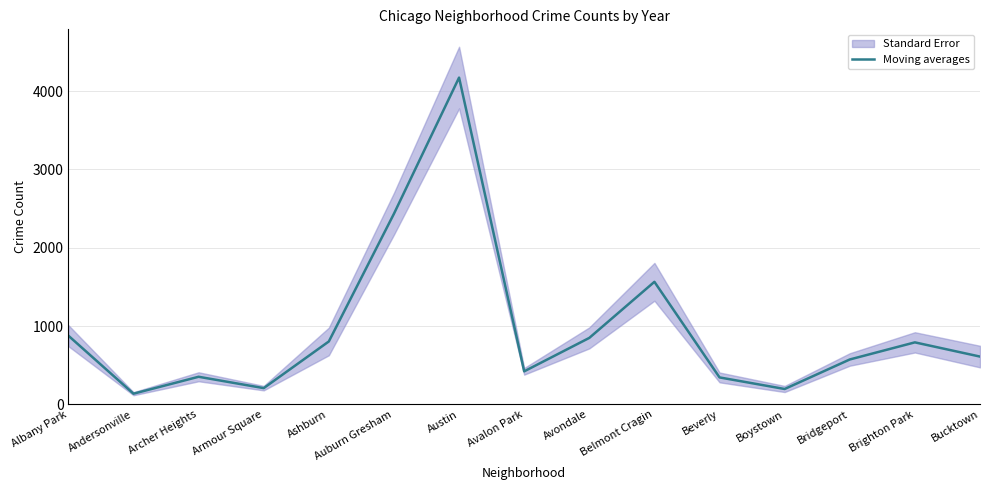

Does the chart display data point markers on the line(s)?

No